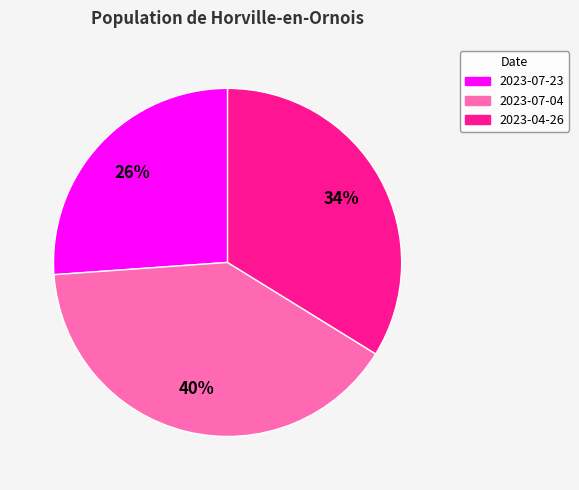

Do 2023-07-04 and 2023-04-26 together represent more than half of the pie?

Yes